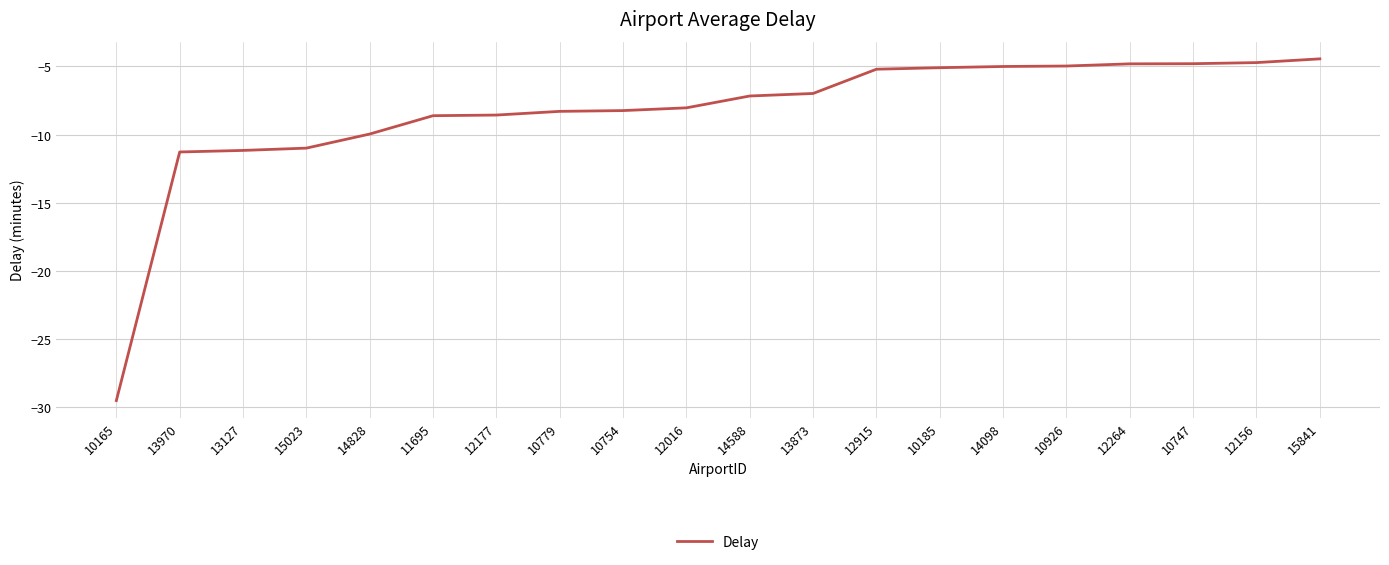

What is the change in value from 13970 to 12915?

+6.1